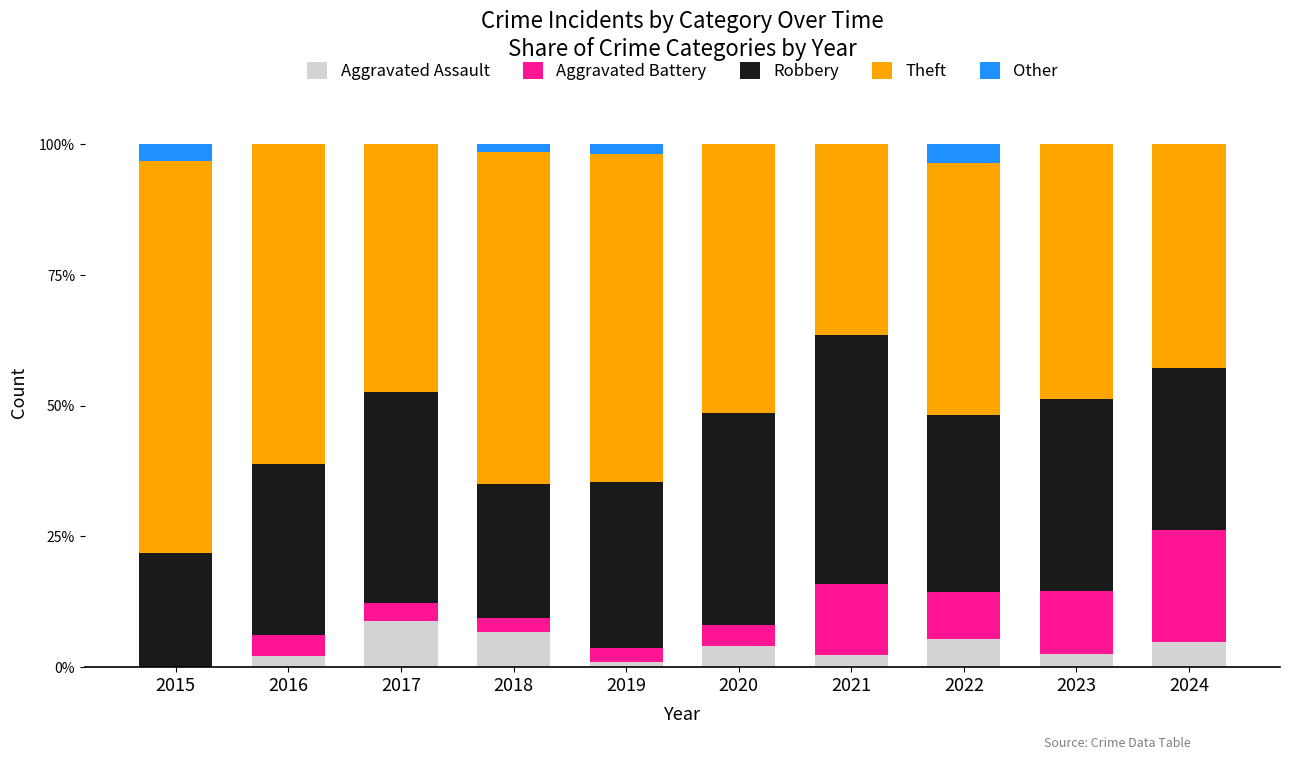

What is the total value across all series at 2022?

100.0